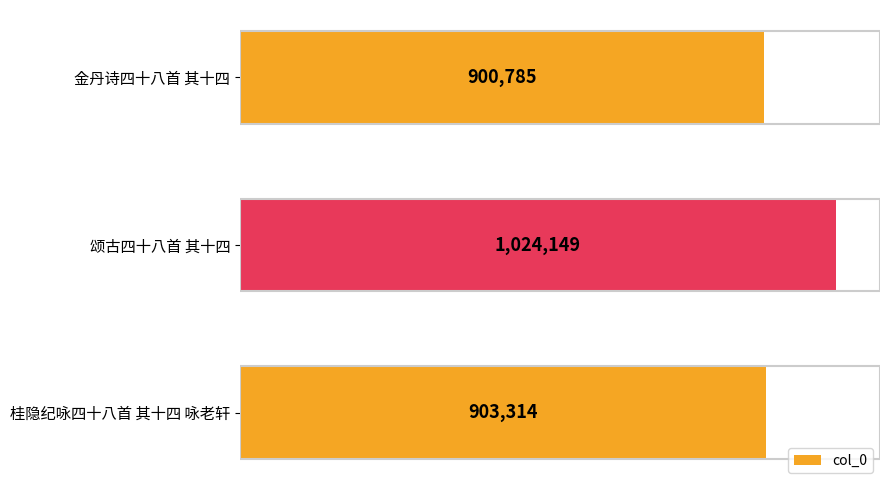

At which label is the value closest to 962467?

桂隐纪咏四十八首 其十四 咏老轩